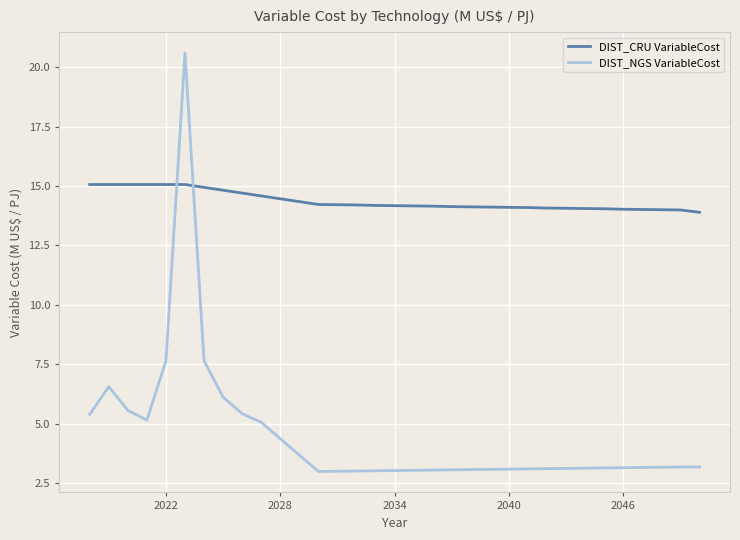

After their last crossing, which series has the higher values: DIST_CRU VariableCost or DIST_NGS VariableCost?

DIST_CRU VariableCost